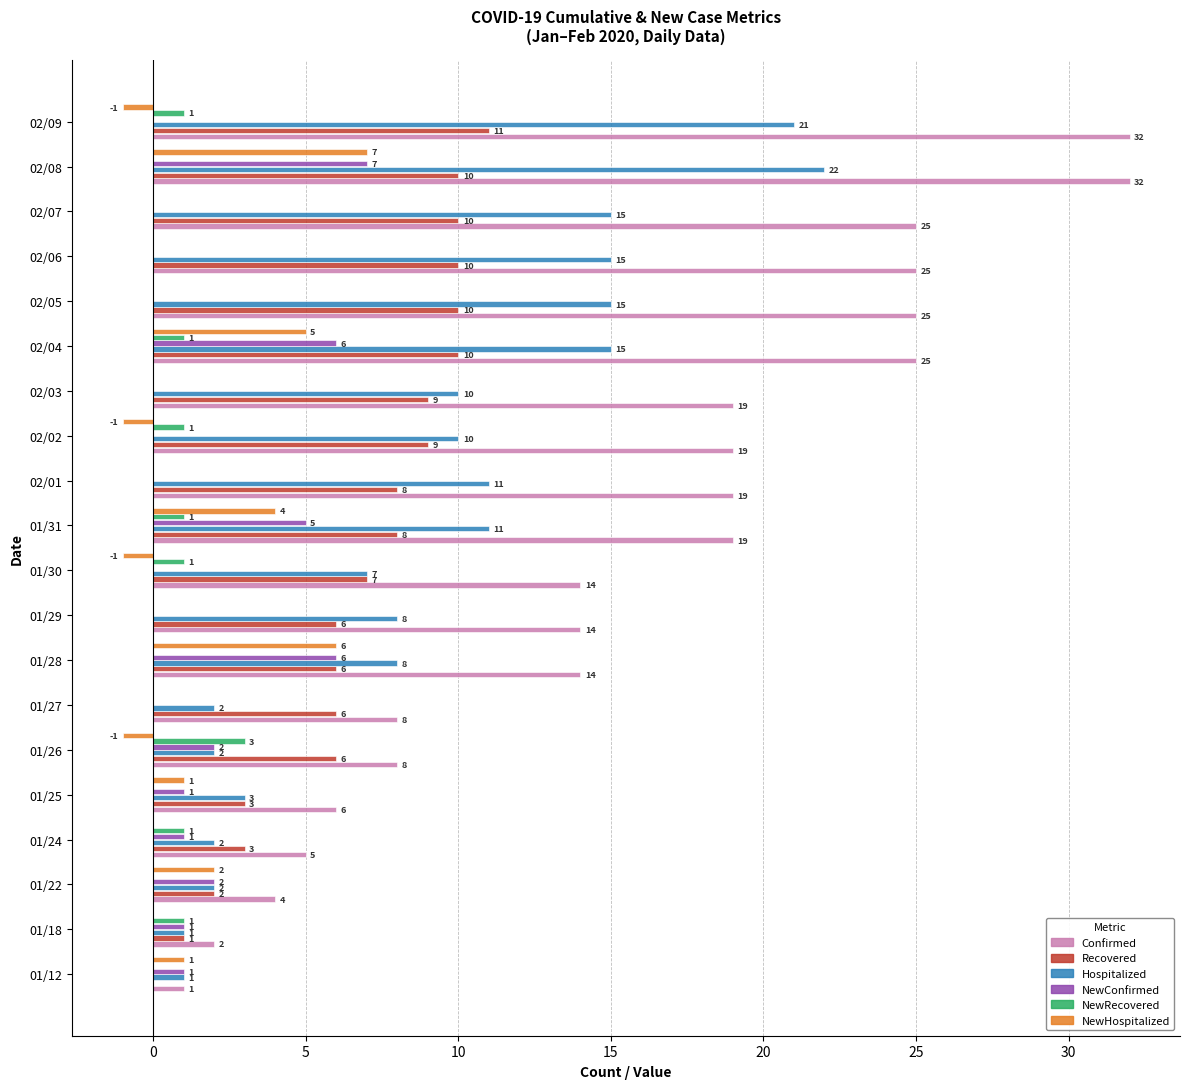

The NewRecovered series shows 0 at 01/27. True or false?

True